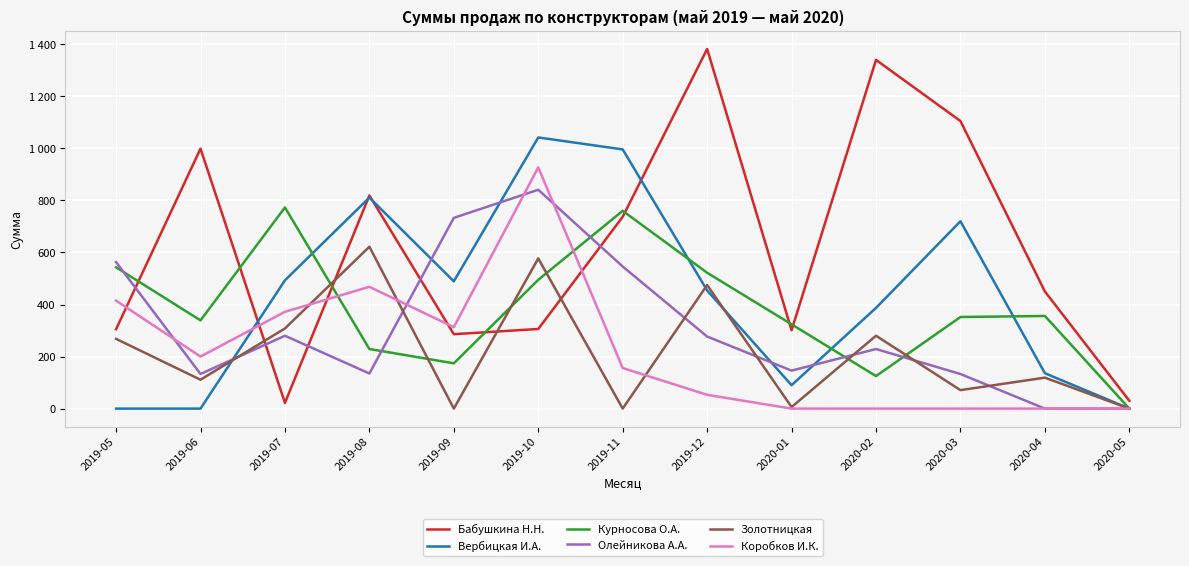

What is the difference between the Курносова О.А. values at 2020-03 and 2019-07?

421